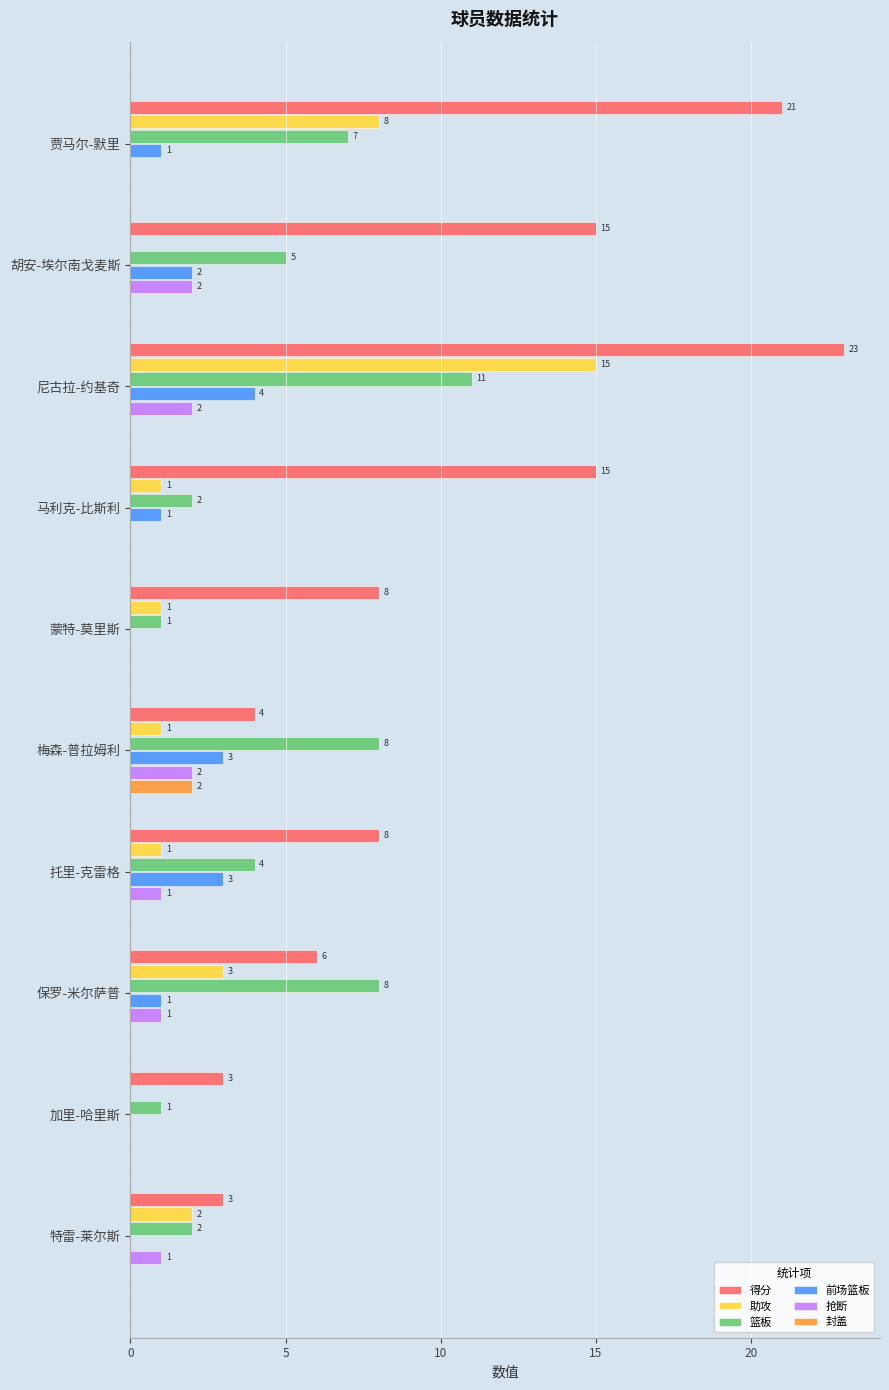

How many series are shown in this chart?

6